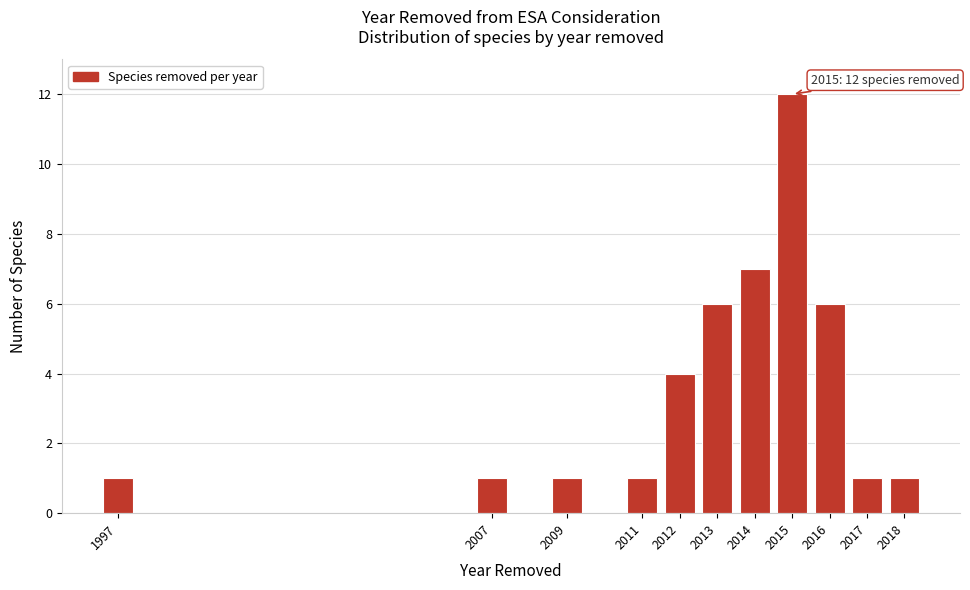

Reading left to right, transcribe all the data shown in this chart.

1	1	1	1	4	6	7	12	6	1	1